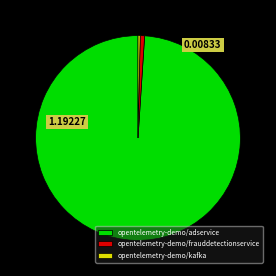

How many slices are in this pie chart?

3